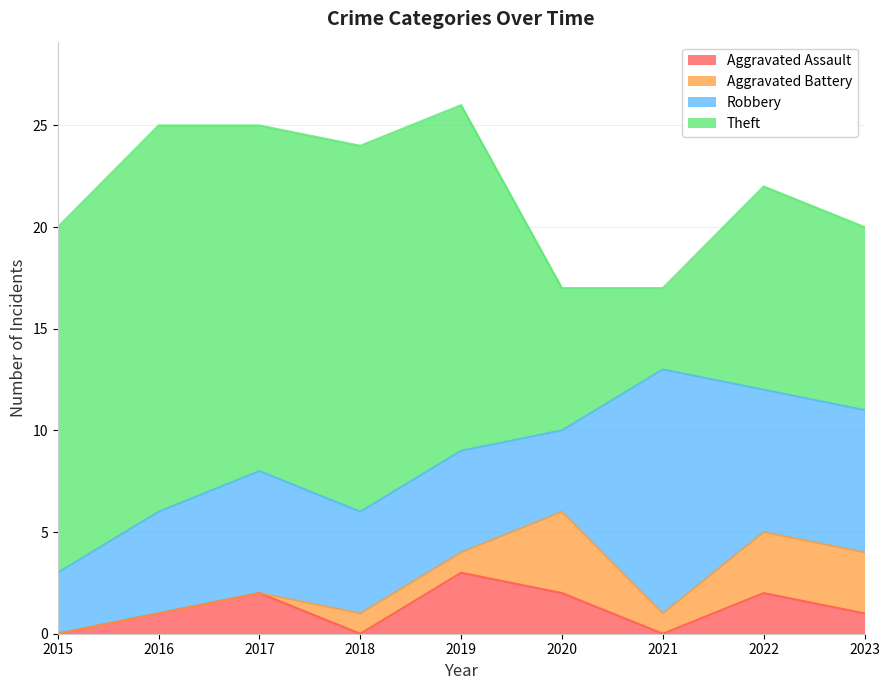

Reading left to right, transcribe all the data shown in this chart.

Aggravated Assault: 2015=0	2016=1	2017=2	2018=0	2019=3	2020=2	2021=0	2022=2	2023=1
Aggravated Battery: 2015=0	2016=0	2017=0	2018=1	2019=1	2020=4	2021=1	2022=3	2023=3
Robbery: 2015=3	2016=5	2017=6	2018=5	2019=5	2020=4	2021=12	2022=7	2023=7
Theft: 2015=17	2016=19	2017=17	2018=18	2019=17	2020=7	2021=4	2022=10	2023=9